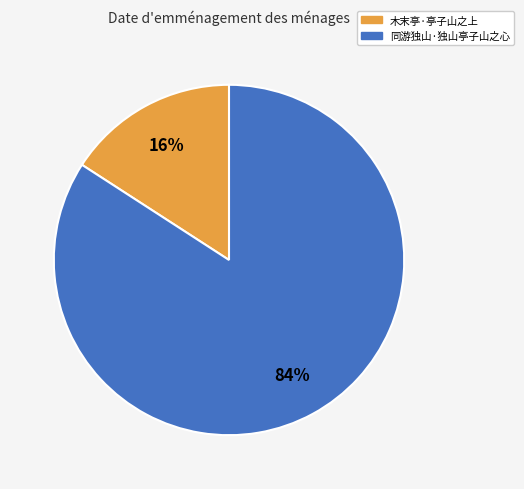

Count the number of slices in the pie.

2